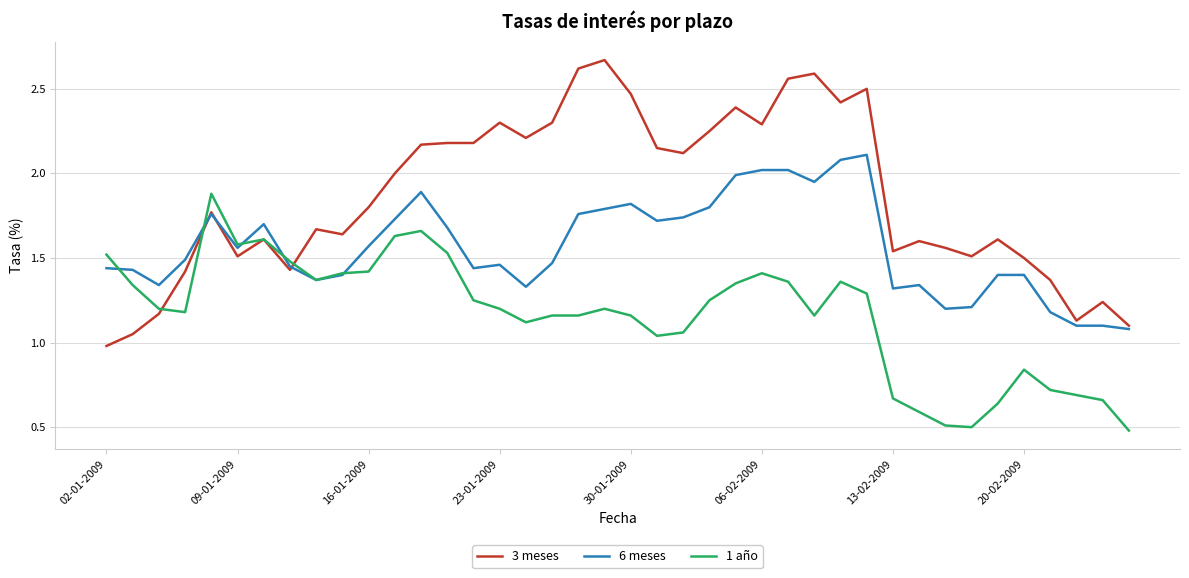

What is the smallest value displayed?

0.5